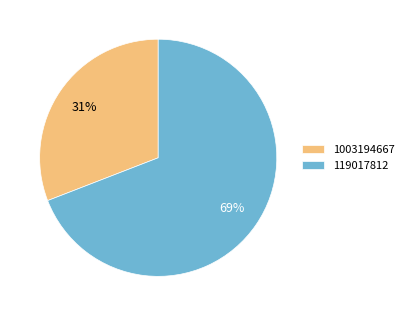

How many slices are in this pie chart?

2